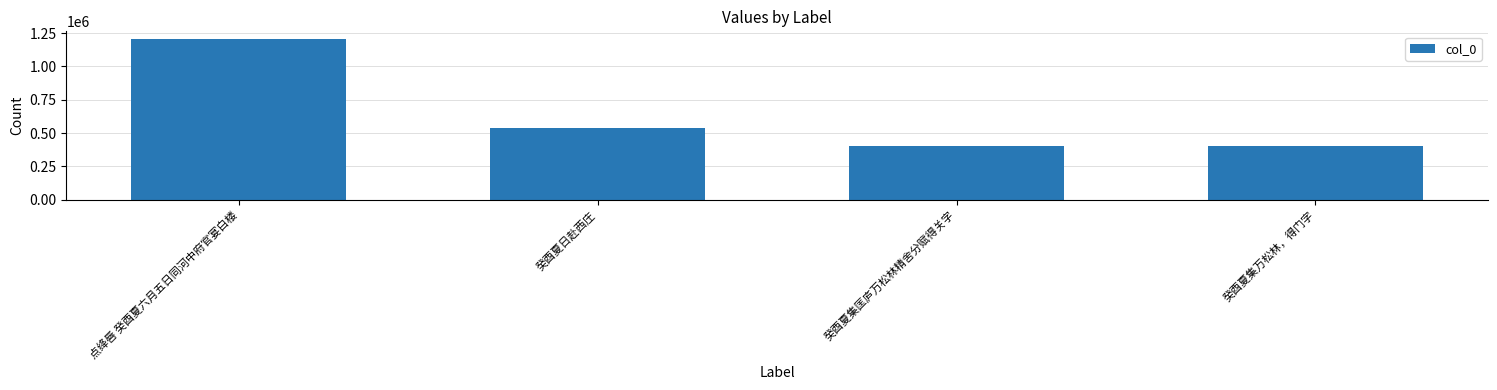

What is the average value?

638798